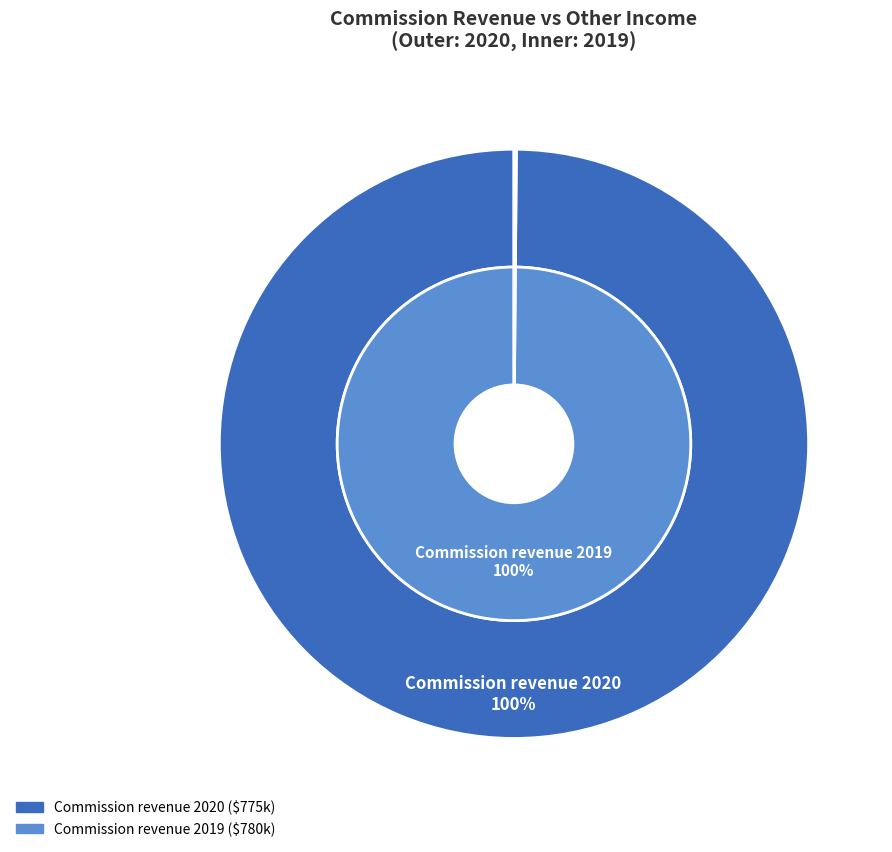

Does any single category account for the majority?

Yes